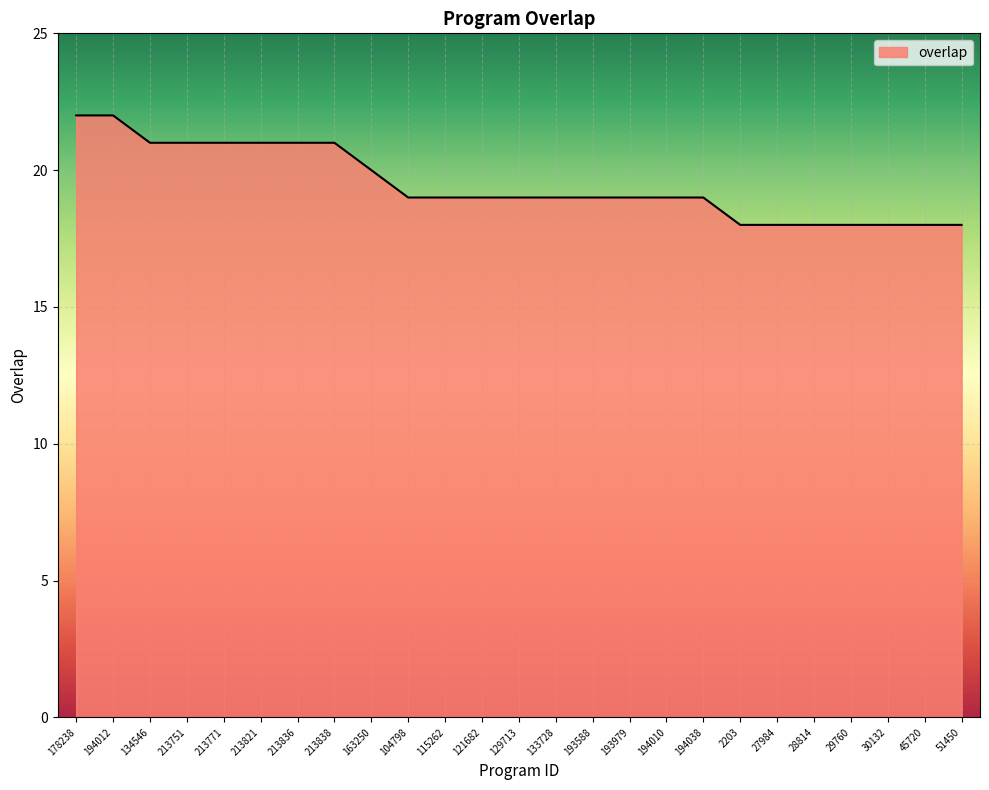

What is the change in value from 194012 to 129713?

-3